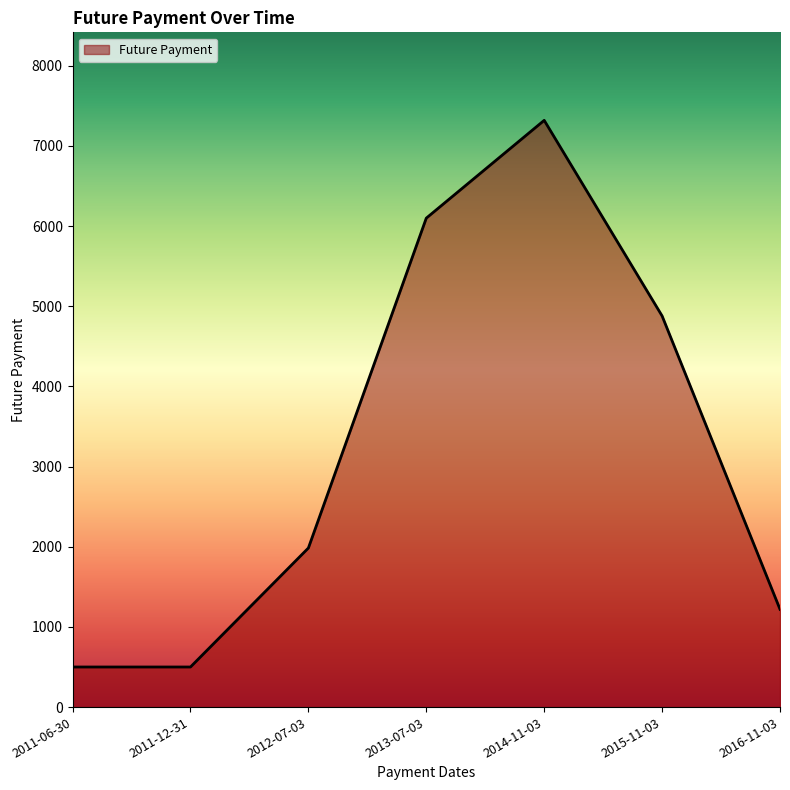

Which category has the highest value across all series?

2014-11-03